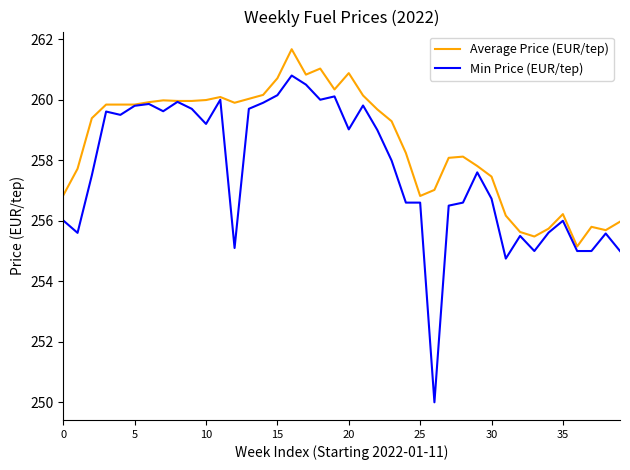

Rank the series by their average value, from lowest to highest.

Min Price (EUR/tep), Average Price (EUR/tep)